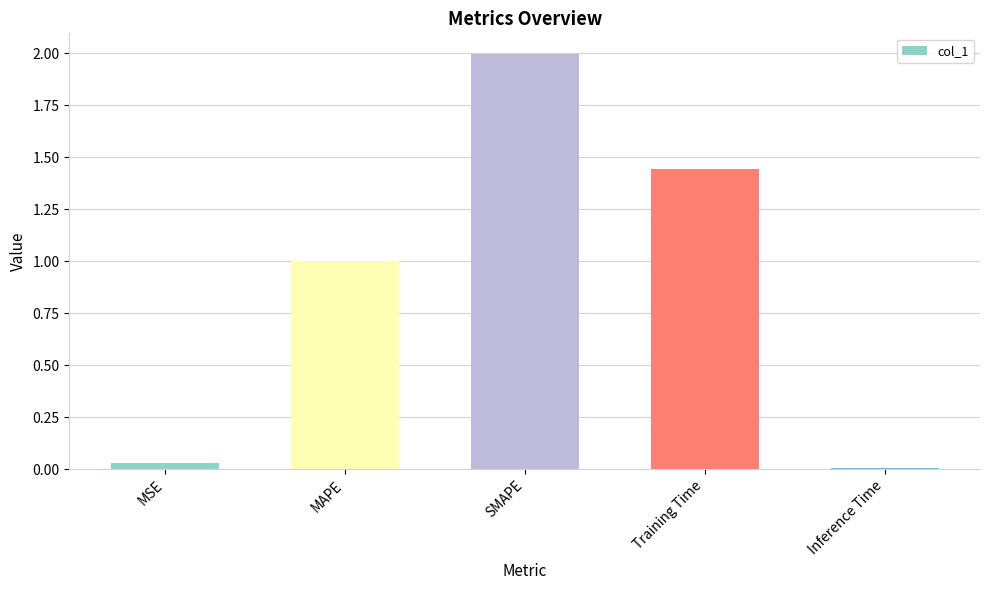

Between Training Time and MAPE, which is larger?

Training Time